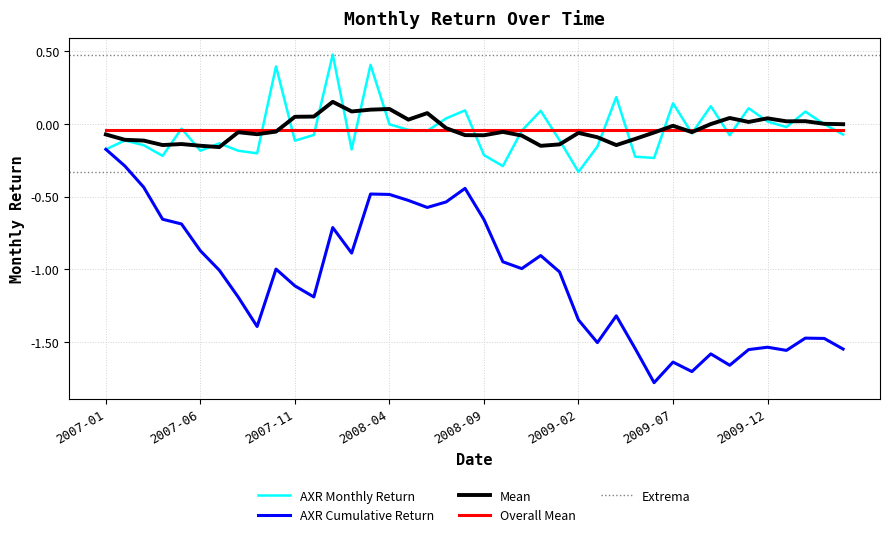

What position from the right is 2009-10?

7